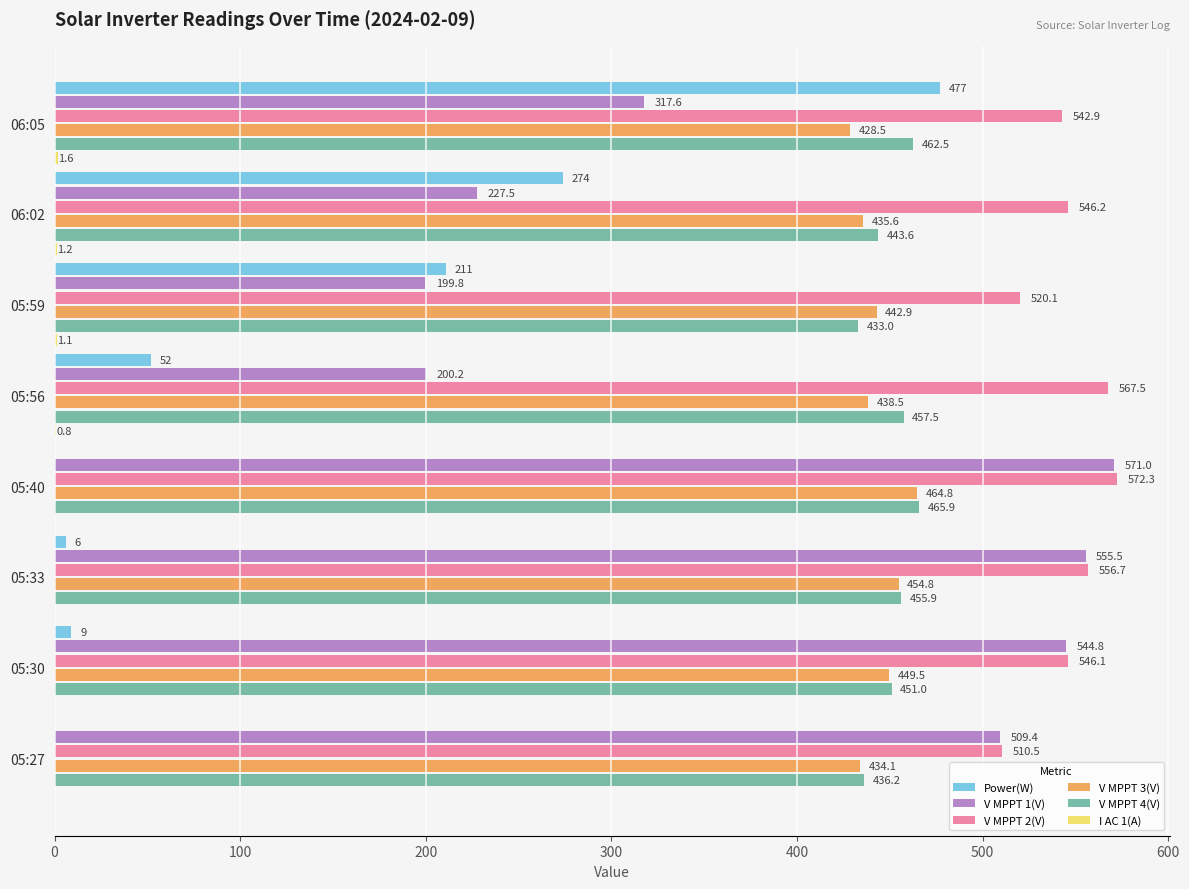

What value does the V MPPT 1(V) series have at 05:33?

555.5